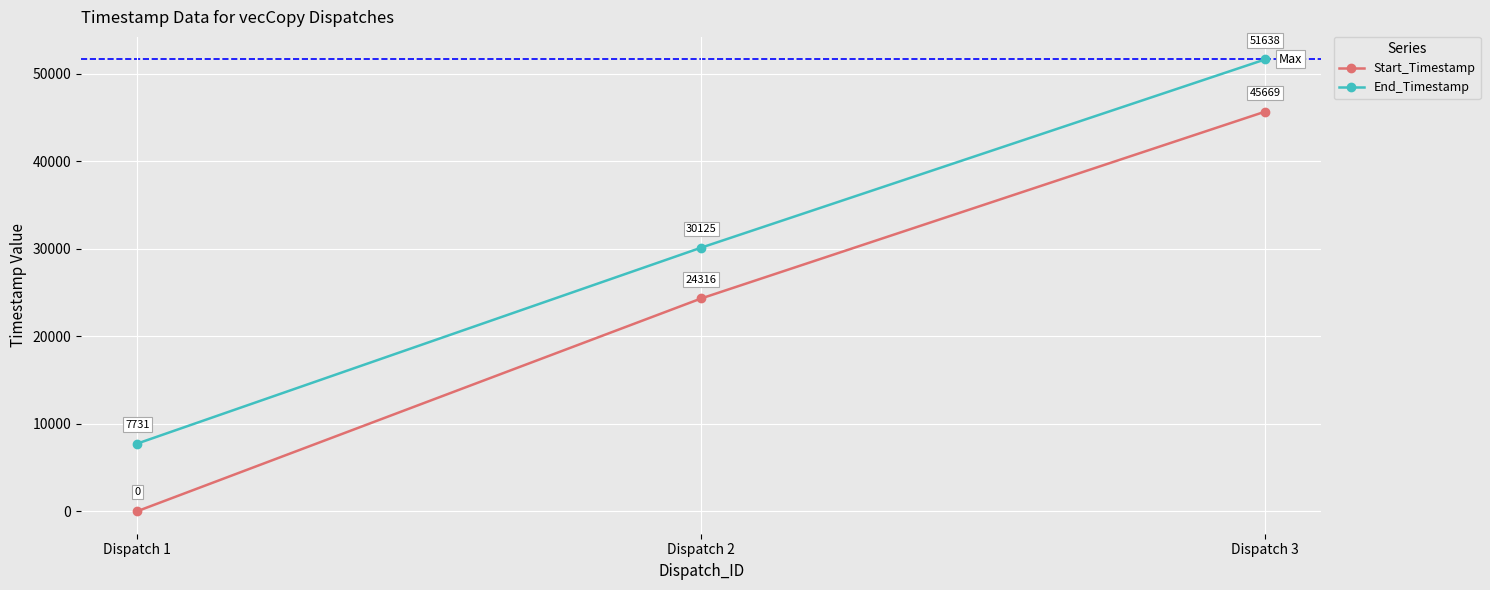

How many data points in Start_Timestamp are less than 24316?

1